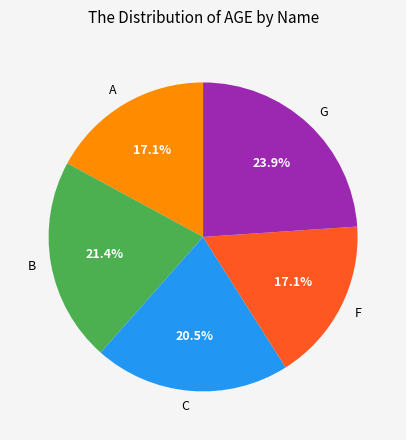

Does C represent more than half of the total?

No